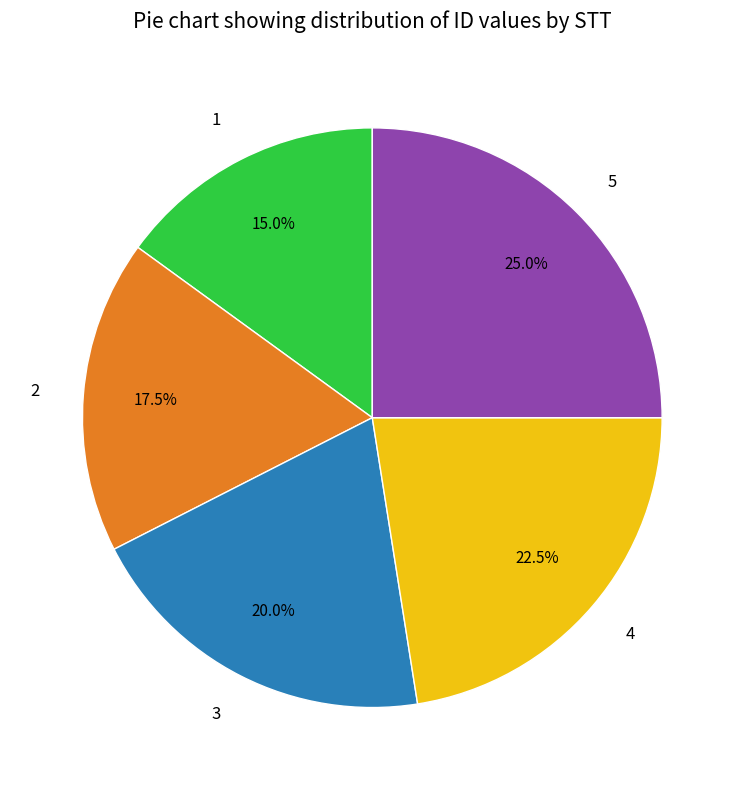

To the nearest percent, what portion does 3 represent?

20%